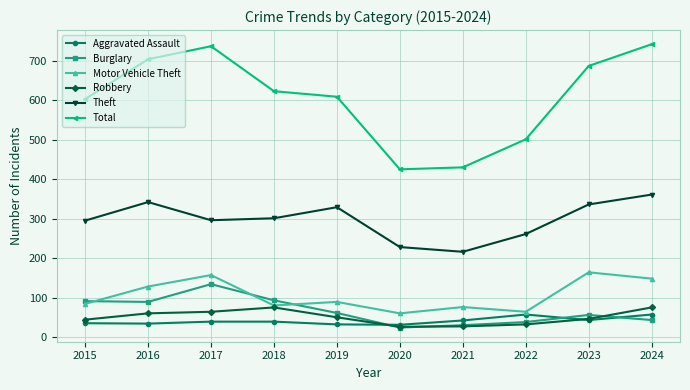

In Theft, how many points are higher than both neighbors (excluding endpoints)?

2